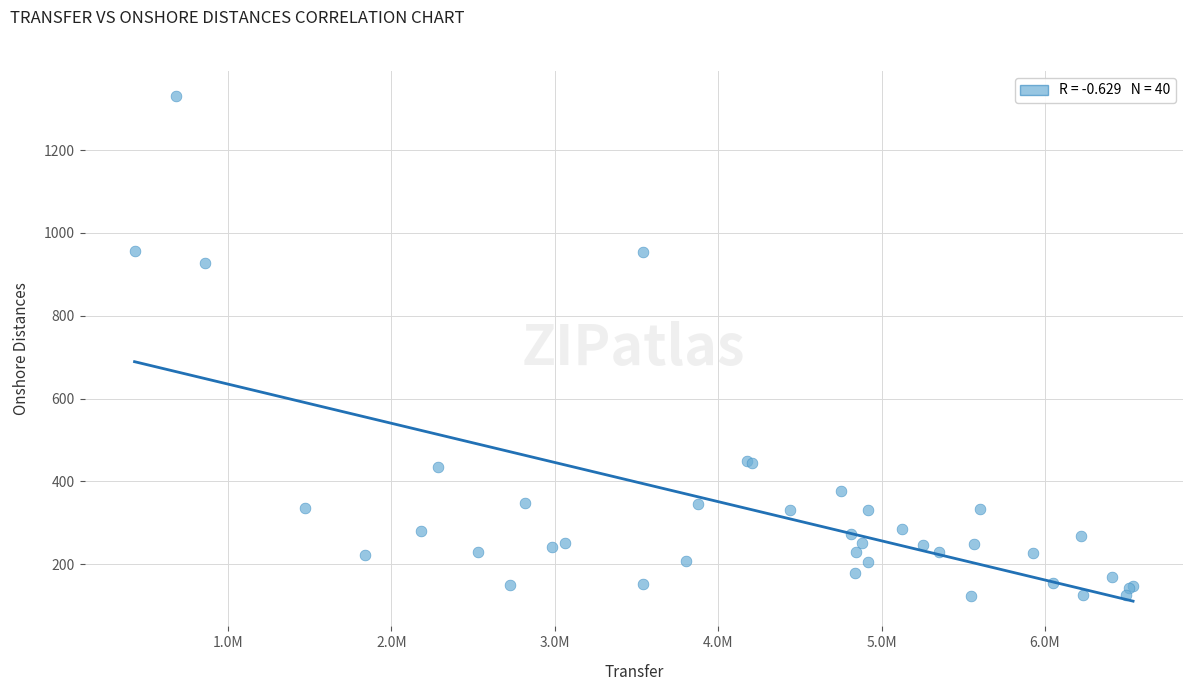

What Y value in the scatter plot is closest to 726?

927.9